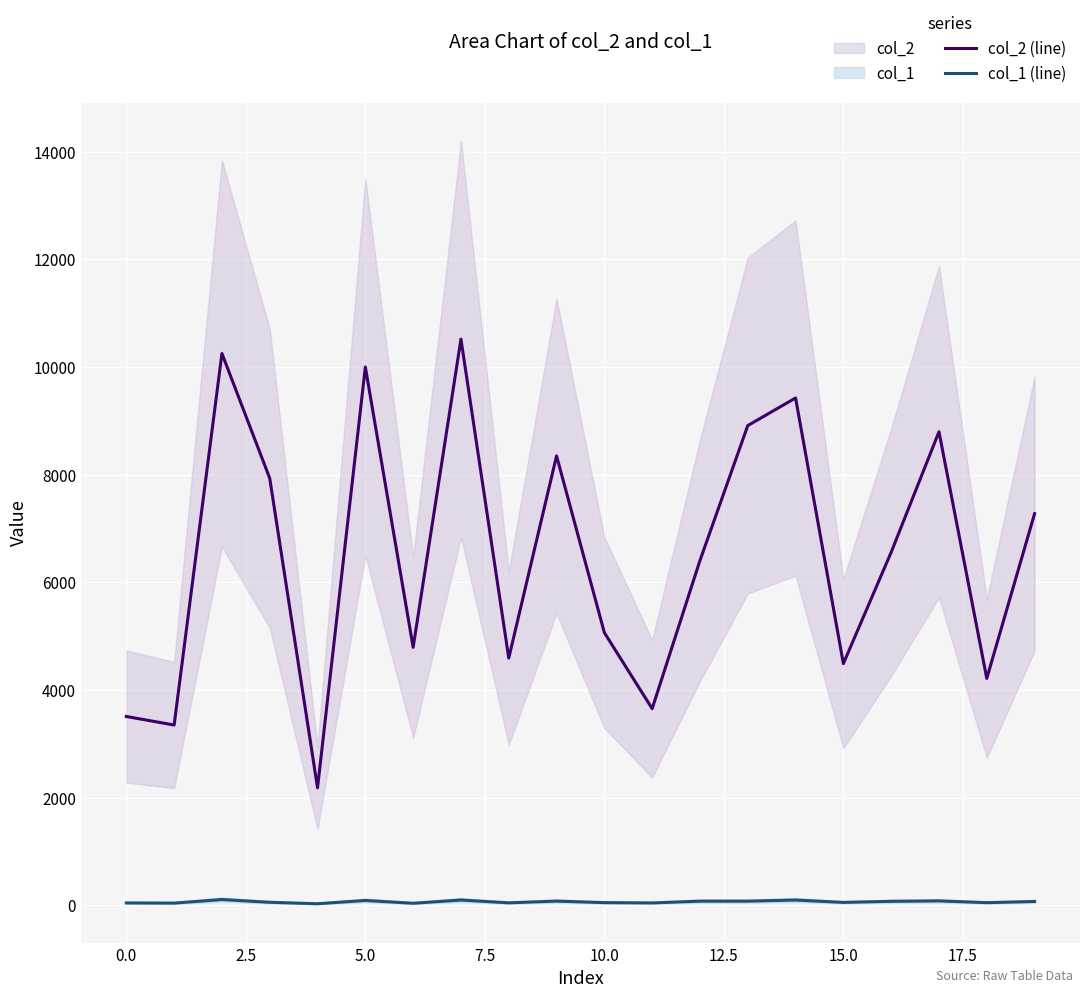

What is the greatest value displayed?

10520